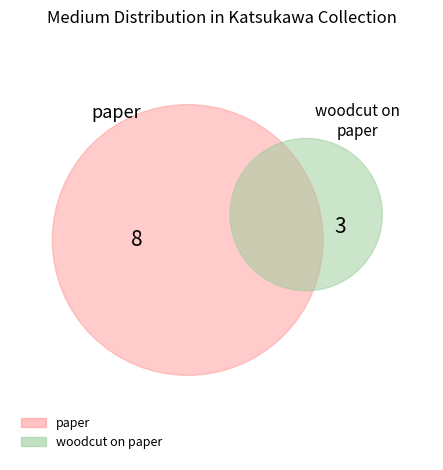

To the nearest percent, what is the combined percentage of paper and woodcut on paper?

100%